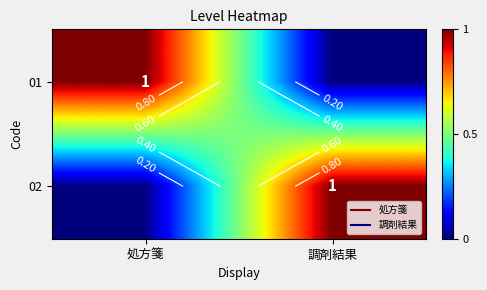

Rank the series by their maximum value, from highest to lowest.

01, 02